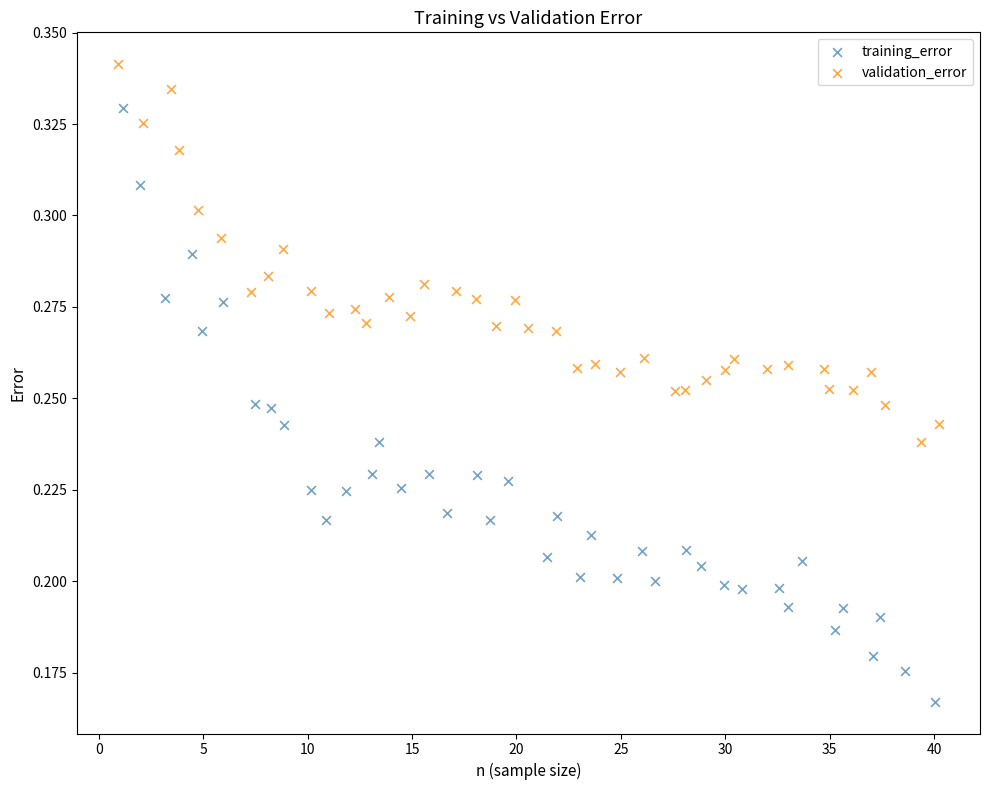

What are all the series names shown in the legend?

training_error, validation_error